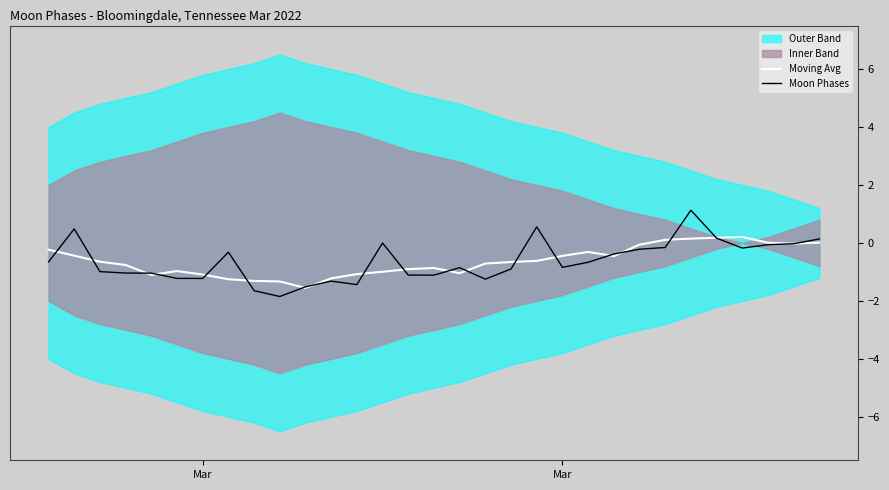

How many data points in Moving Avg are less than 0?

25